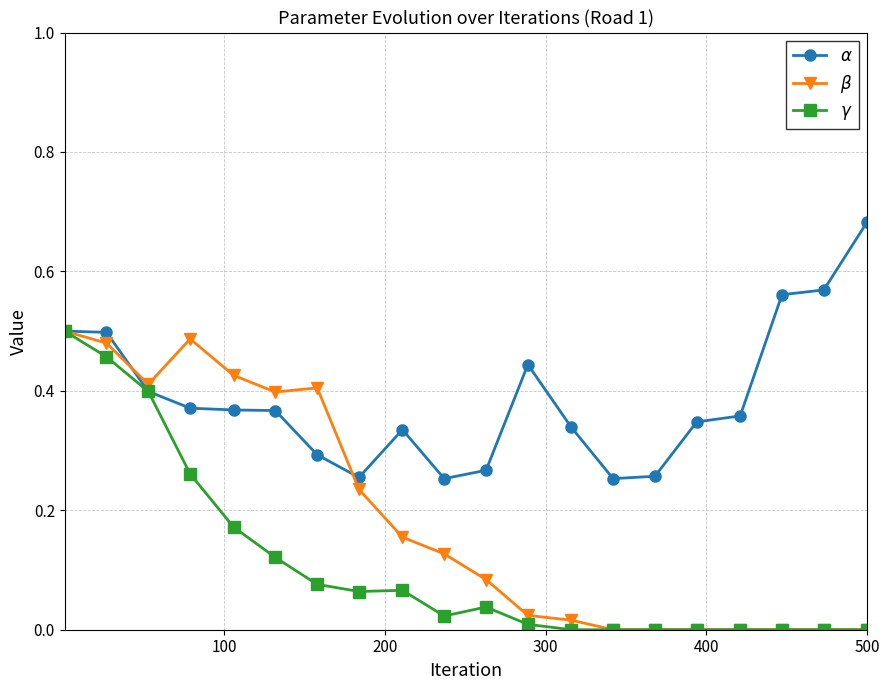

True or false: $\gamma$ and $\alpha$ intersect in this chart.

False